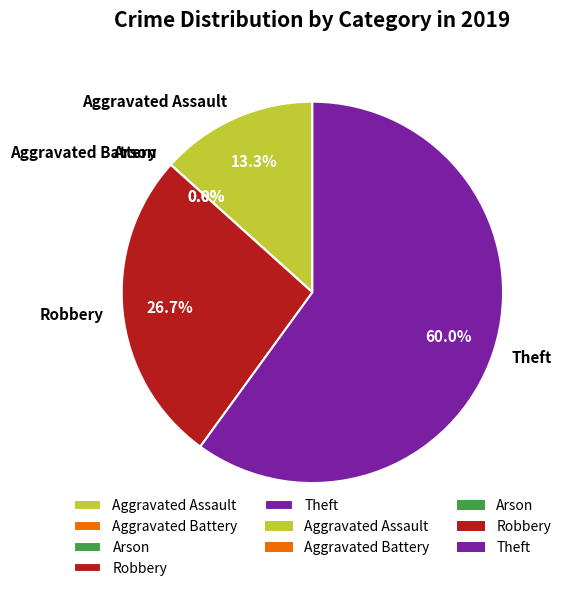

Which slice is the smallest?

Aggravated Battery